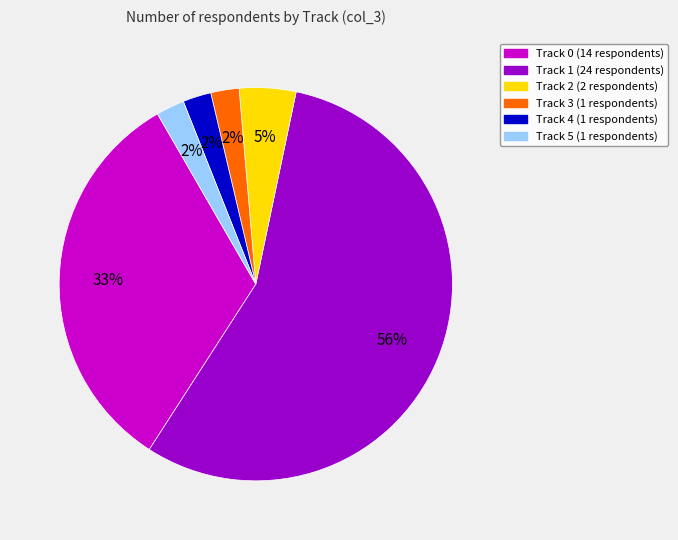

To the nearest percent, what is the combined percentage of Track 3 and Track 2?

7%